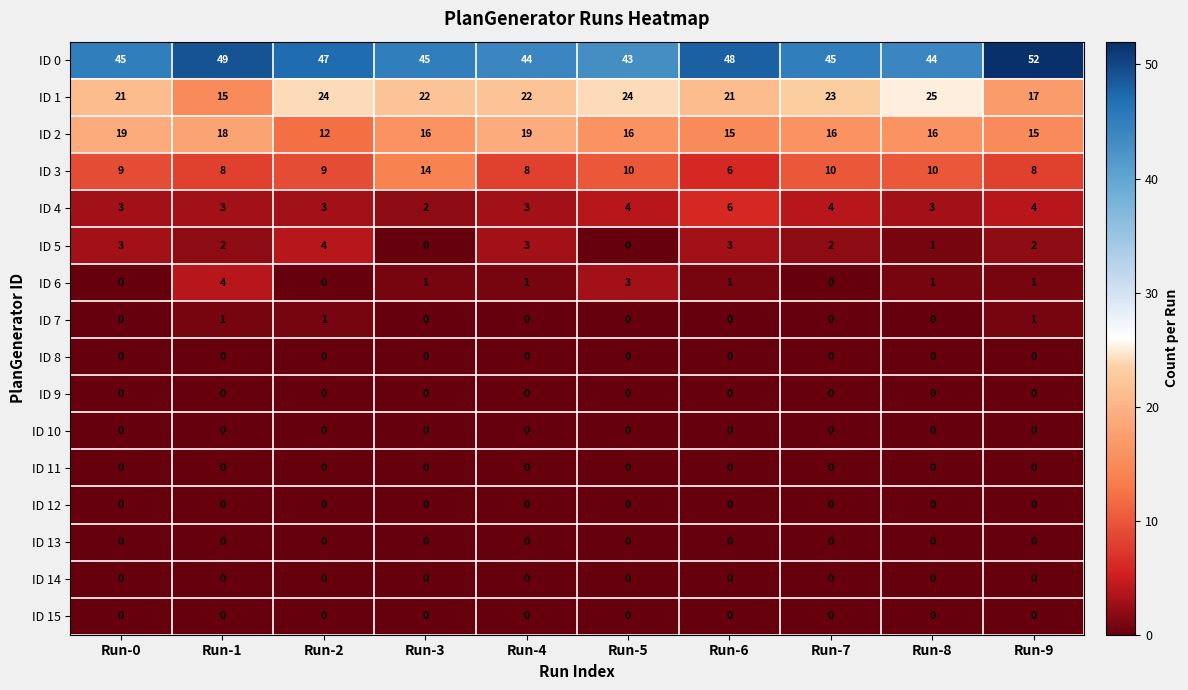

At which category does the chart reach its peak across all series?

Run-9